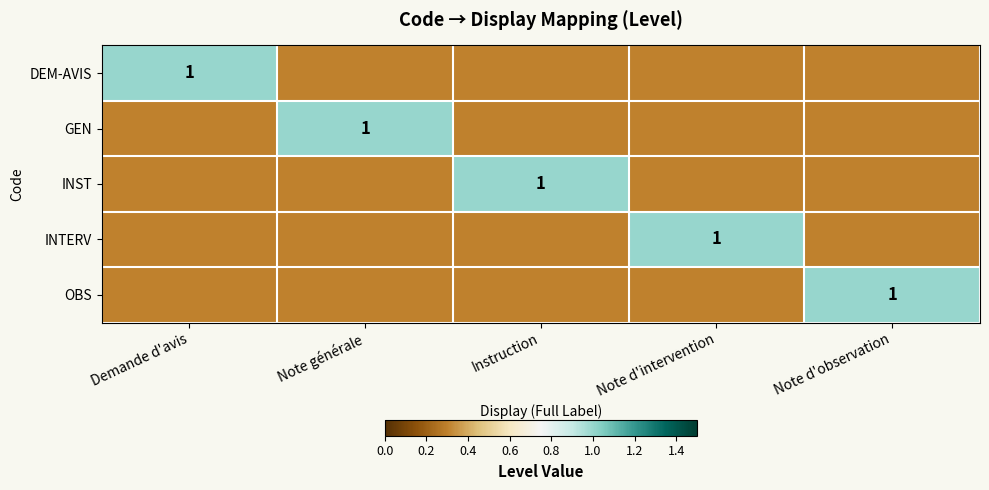

The GEN series shows 1.0 at Note générale. True or false?

True